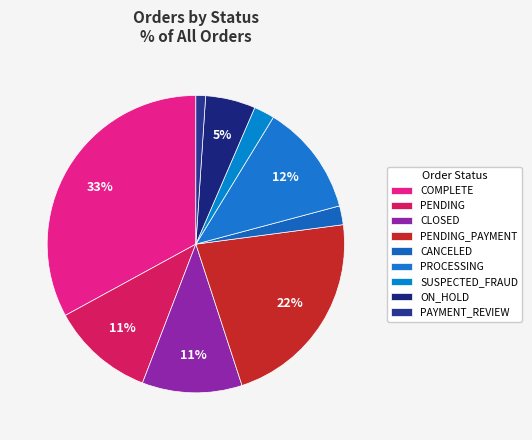

True or false: PAYMENT_REVIEW accounts for 11% of the total.

False